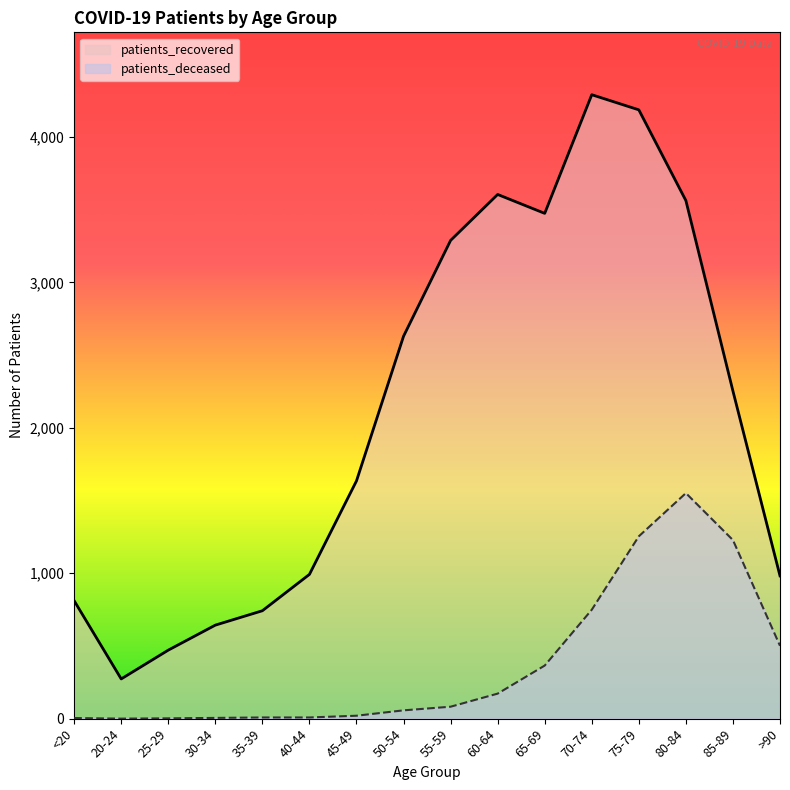

Is it true that patients_deceased equals 13 at 40-44?

False